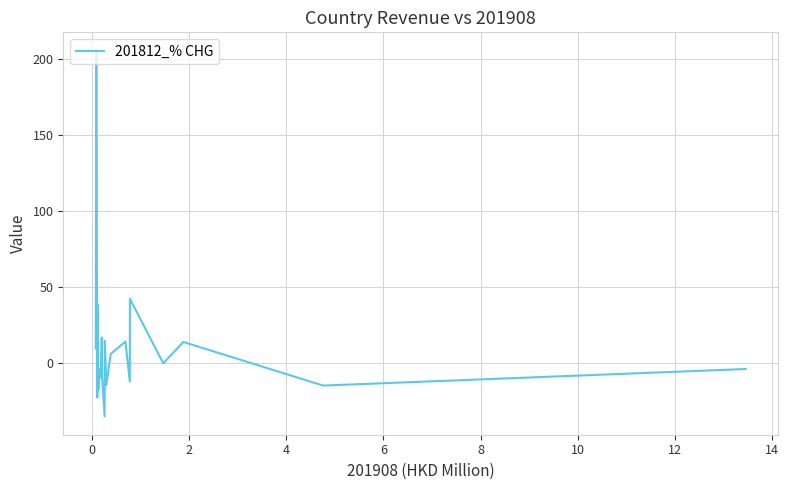

What is the minimum value shown in the chart?

-35.5